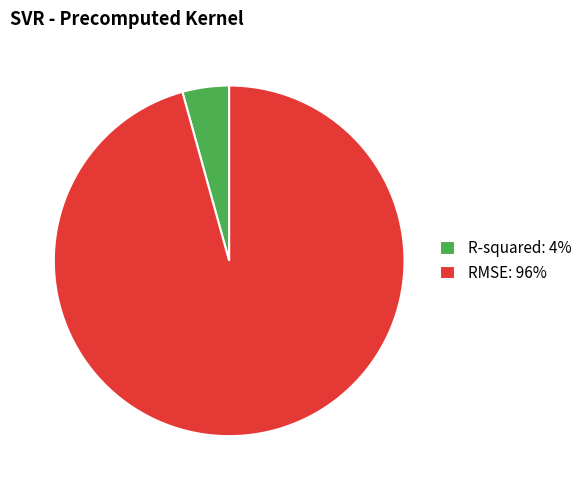

Which has a higher value, RMSE: 96% or R-squared: 4%?

RMSE: 96%